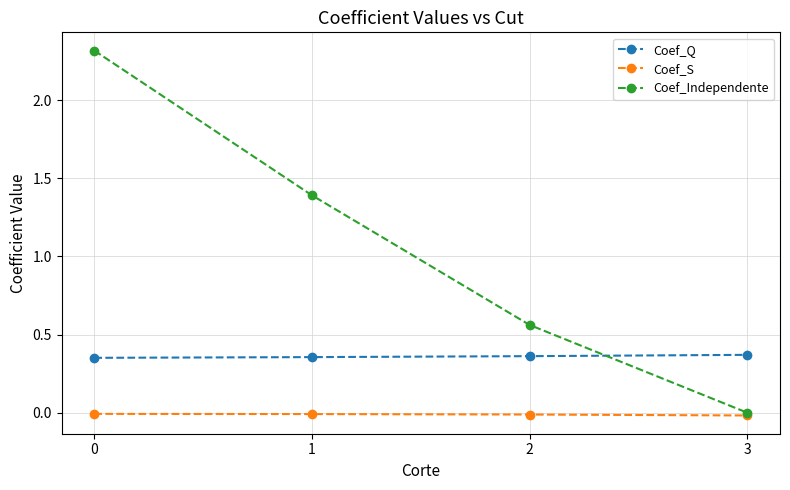

Between which two adjacent categories do Coef_Q and Coef_Independente first intersect?

2 and 3